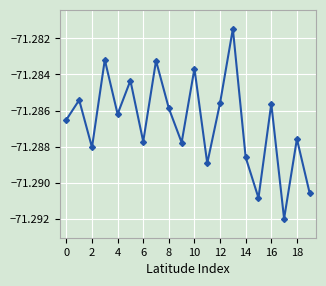

How many interior local peaks (higher than both neighbors) does the data have?

8